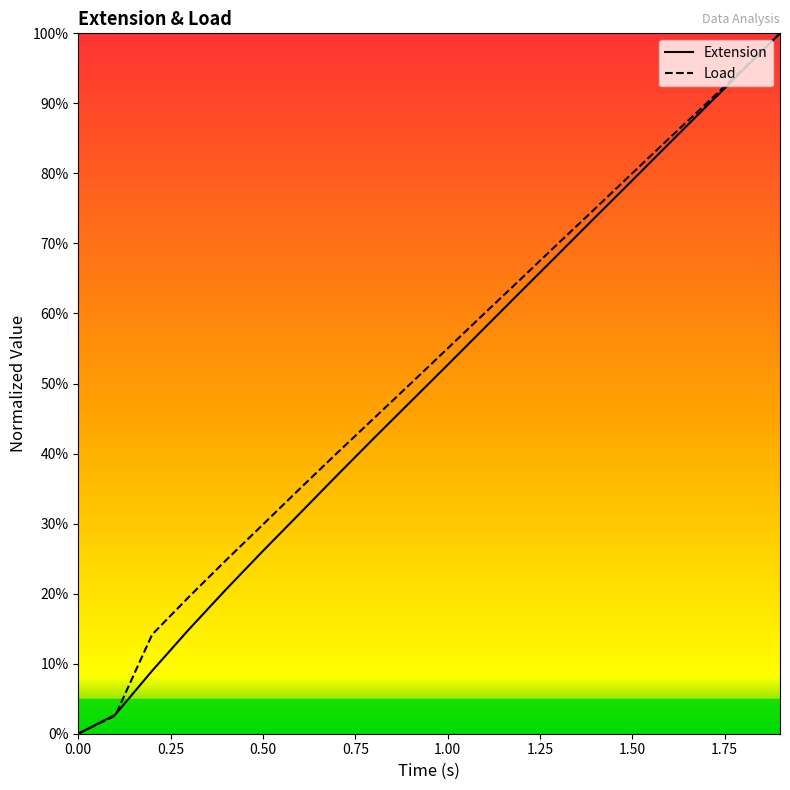

What are all the series names shown in the legend?

Extension, Load